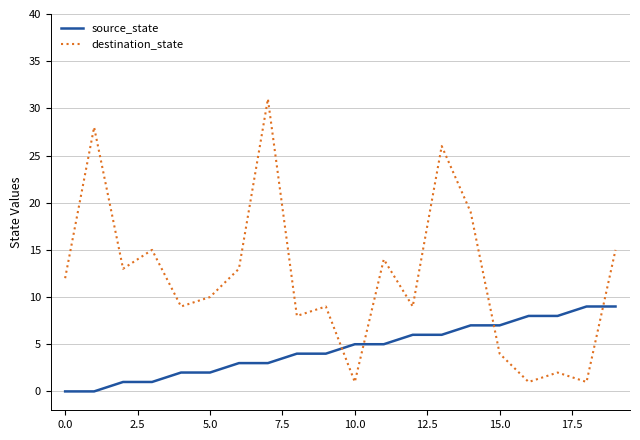

What is the greatest value displayed?

31